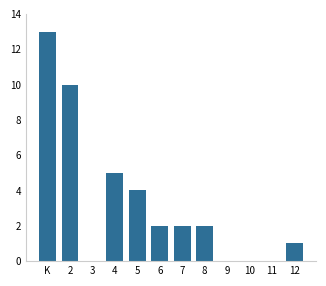

Reading left to right, list all the values displayed in this chart.

K=13	2=10	3=0	4=5	5=4	6=2	7=2	8=2	9=0	10=0	11=0	12=1